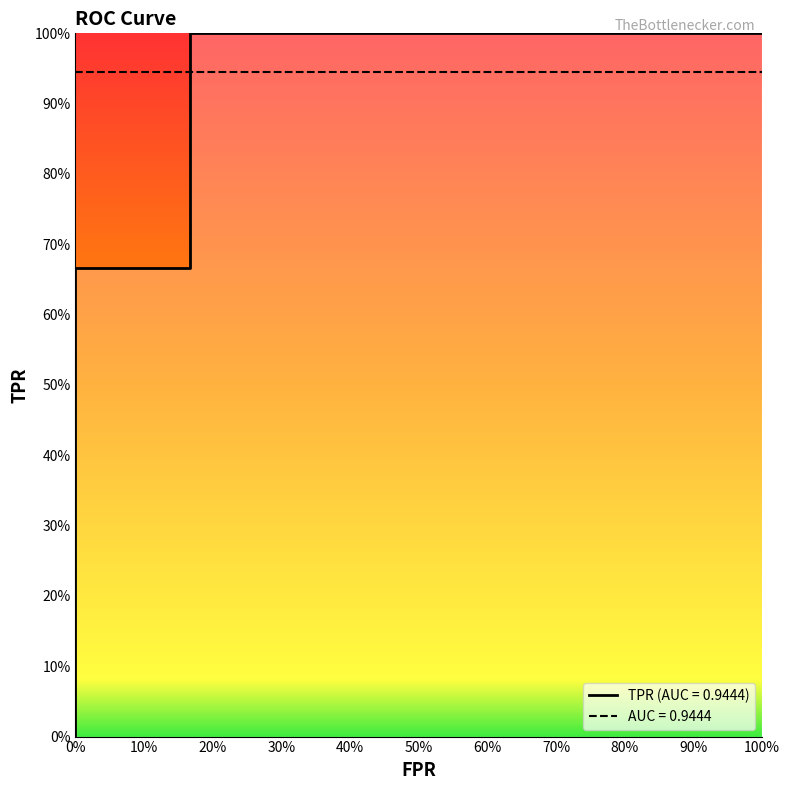

How many data points does each series have?

7